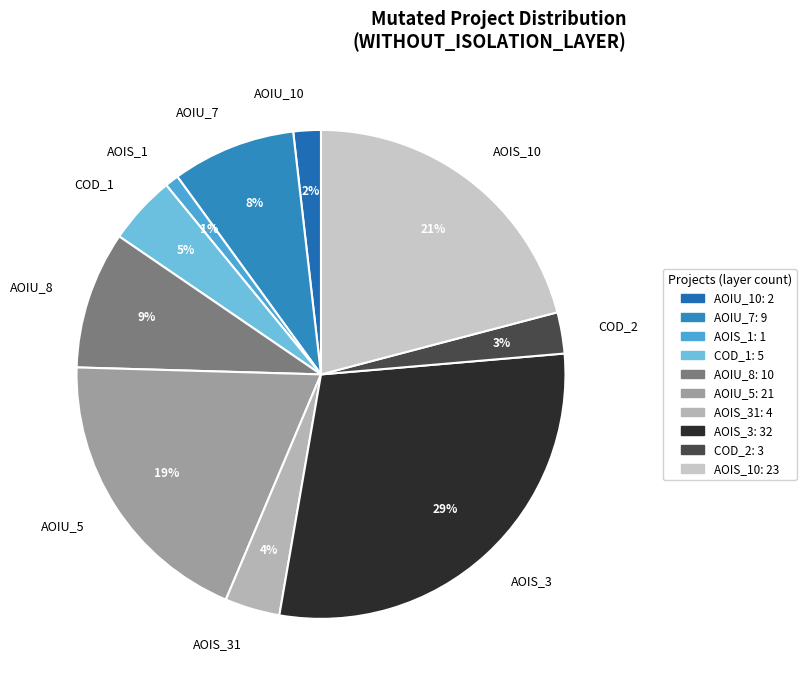

What is the ratio of the value at AOIU_7 to the value at AOIU_5?

0.4